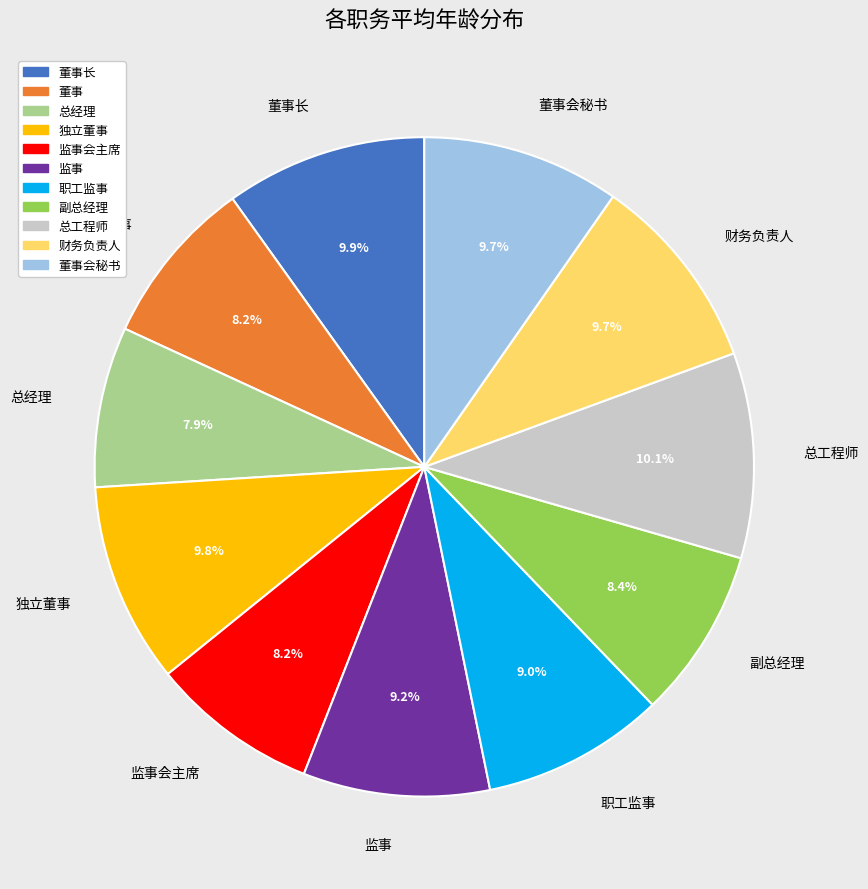

What percentage is NOT represented by 财务负责人?

90.3%